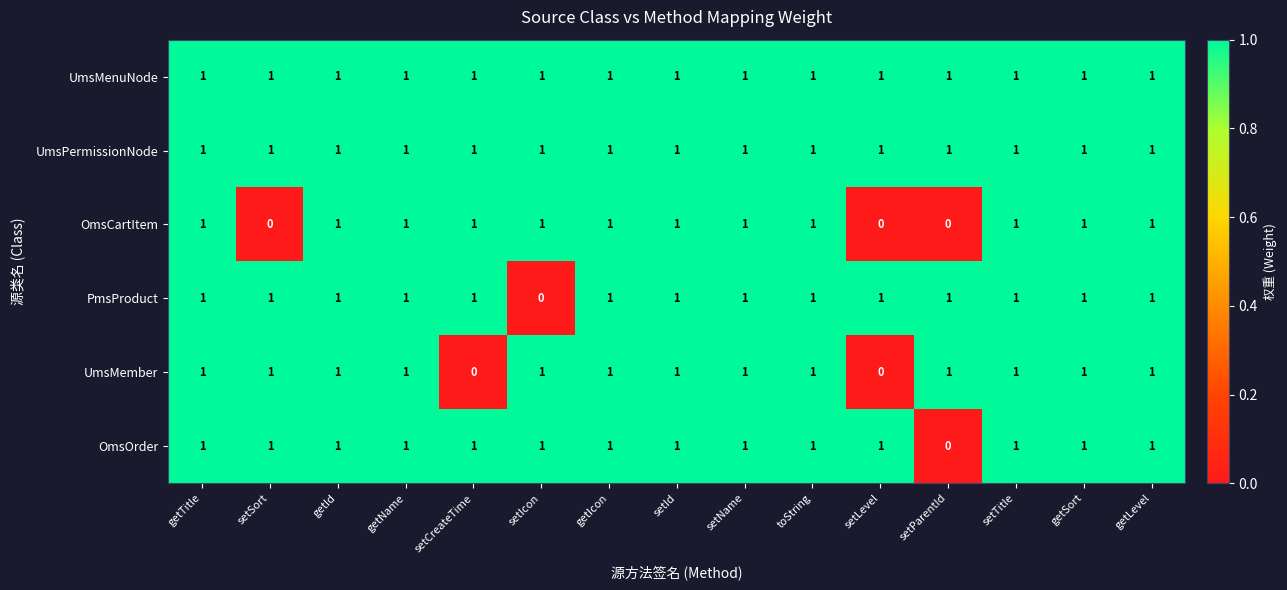

At how many categories does at least one series exceed 0?

15